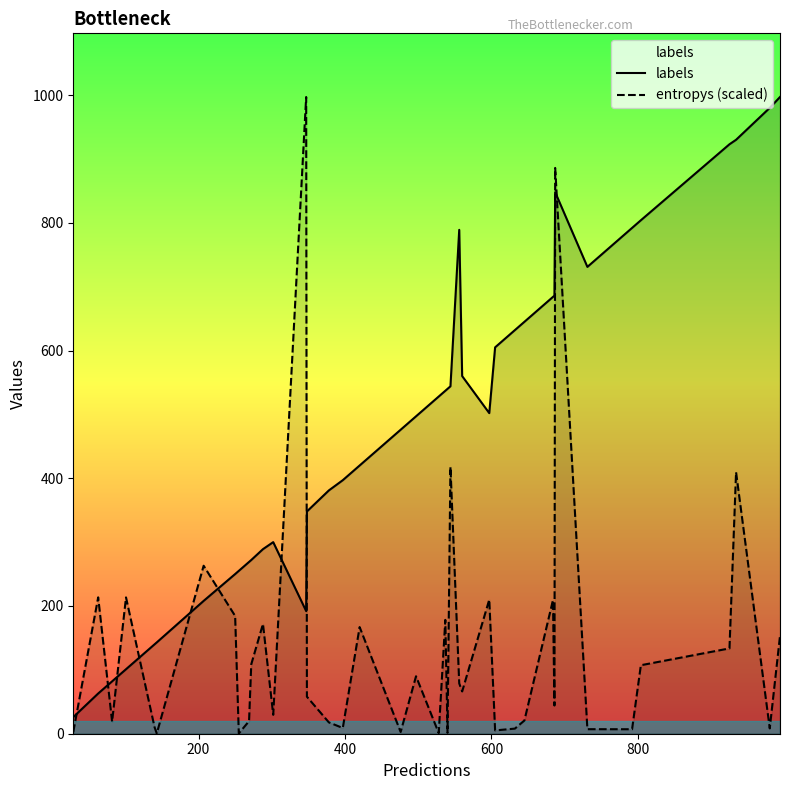

What is the difference between the maximum and minimum values in the labels series?

971.0